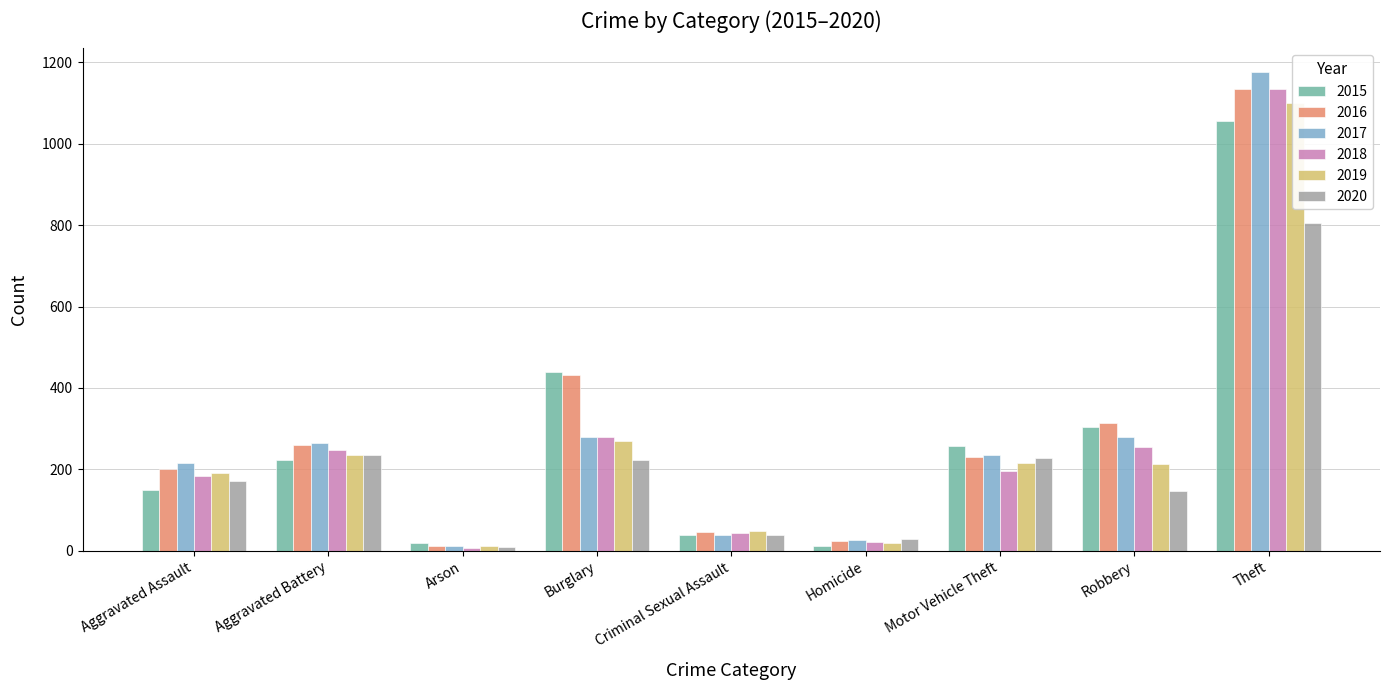

What is the minimum value shown in the chart?

6